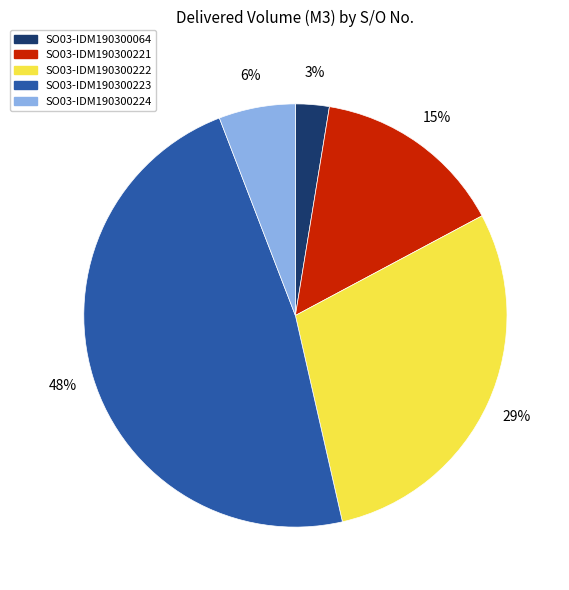

What percentage is the SO03-IDM190300222 slice, to the nearest percent?

29%